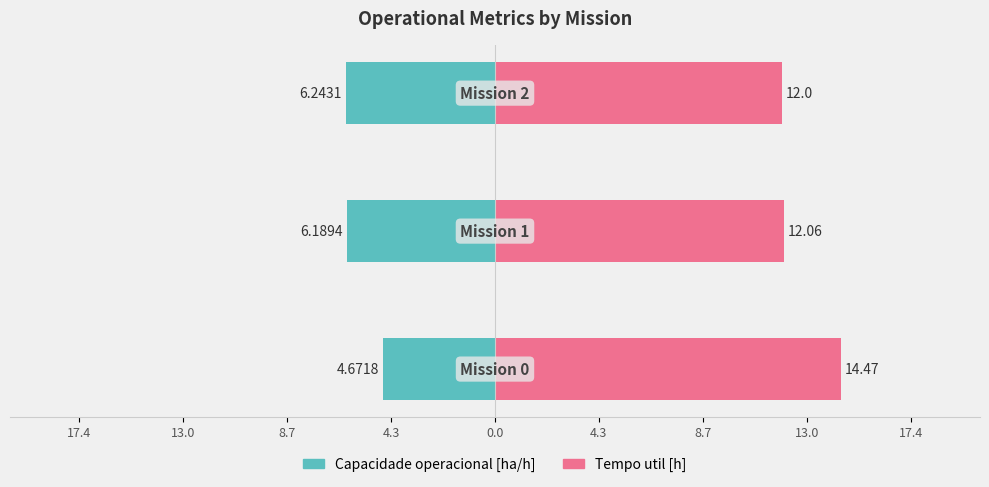

What are all the series names shown in the legend?

Capacidade operacional [ha/h], Tempo util [h]